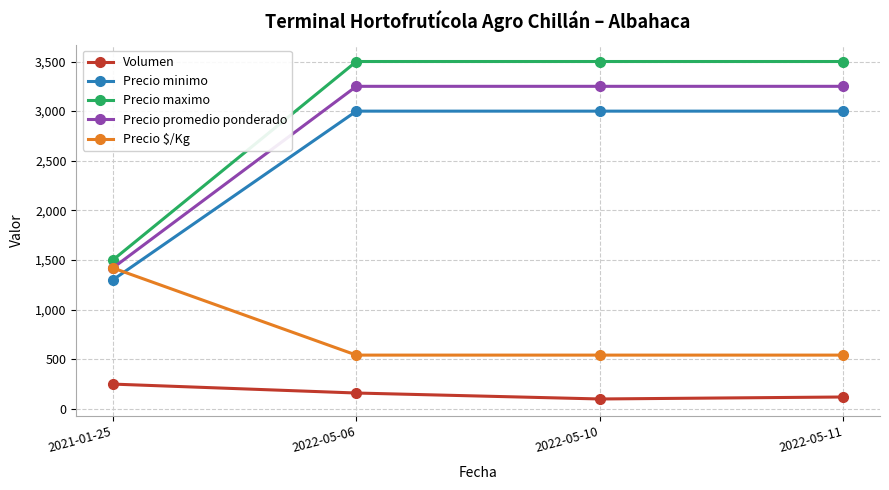

What is the value of the Precio $/Kg point at the 1st from the left?

1420